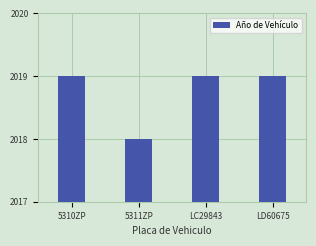

Approximately how many times larger is the value at LC29843 compared to 5310ZP?

1.0